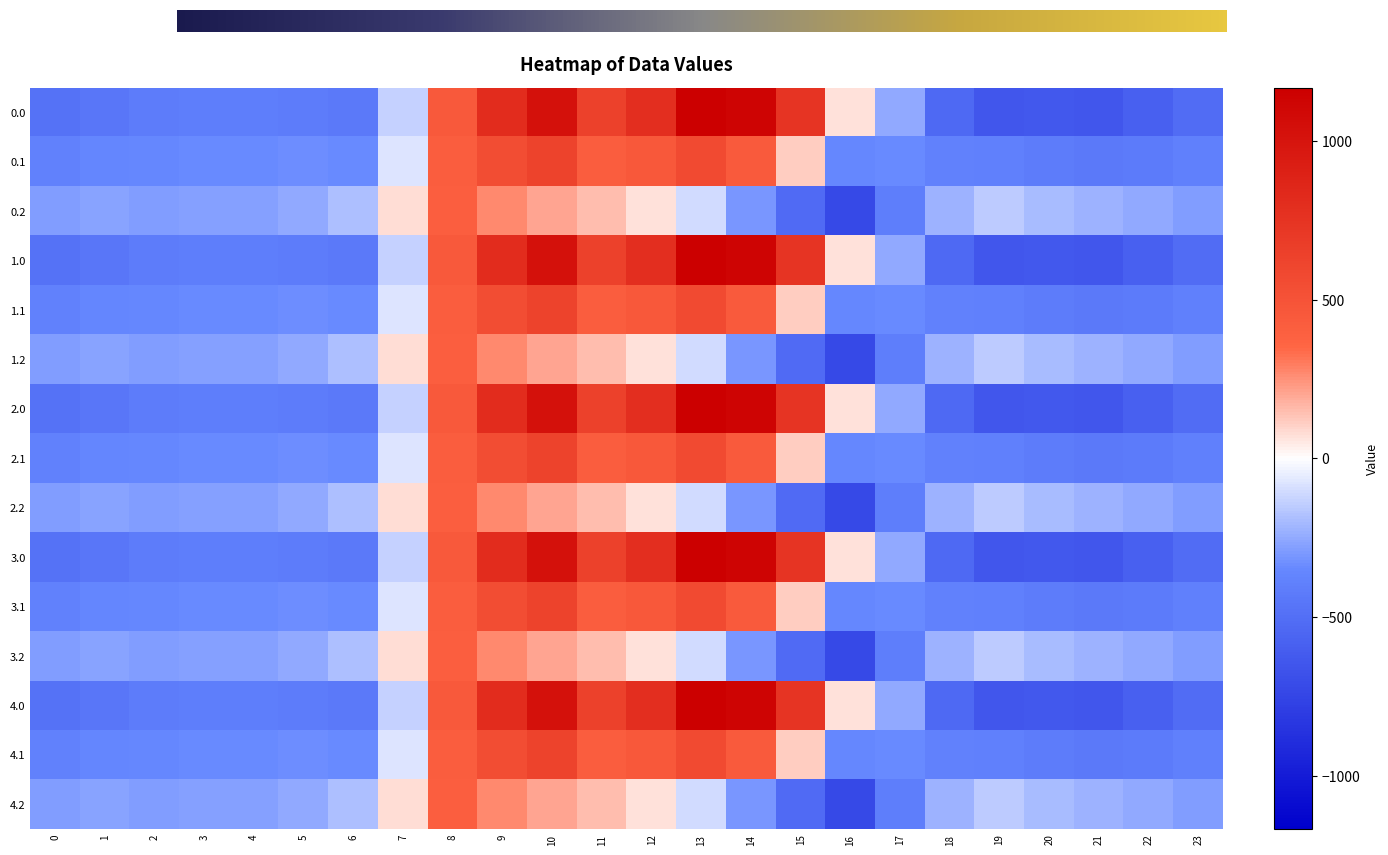

At which label is 2.2 closest to -157?

19